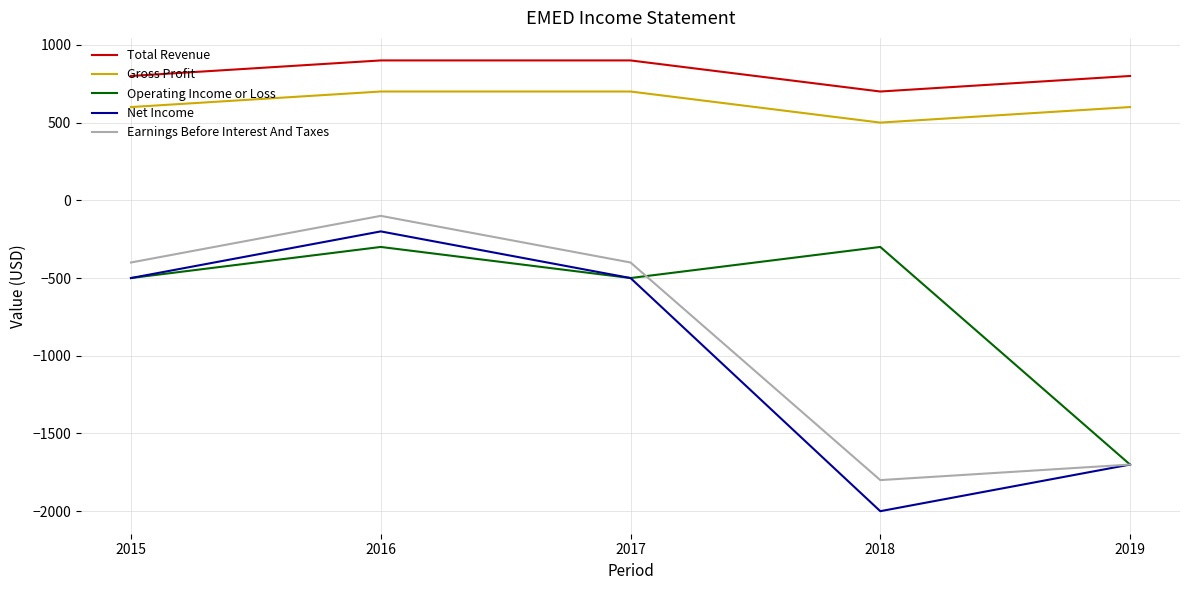

How many lines are shown in the chart?

5